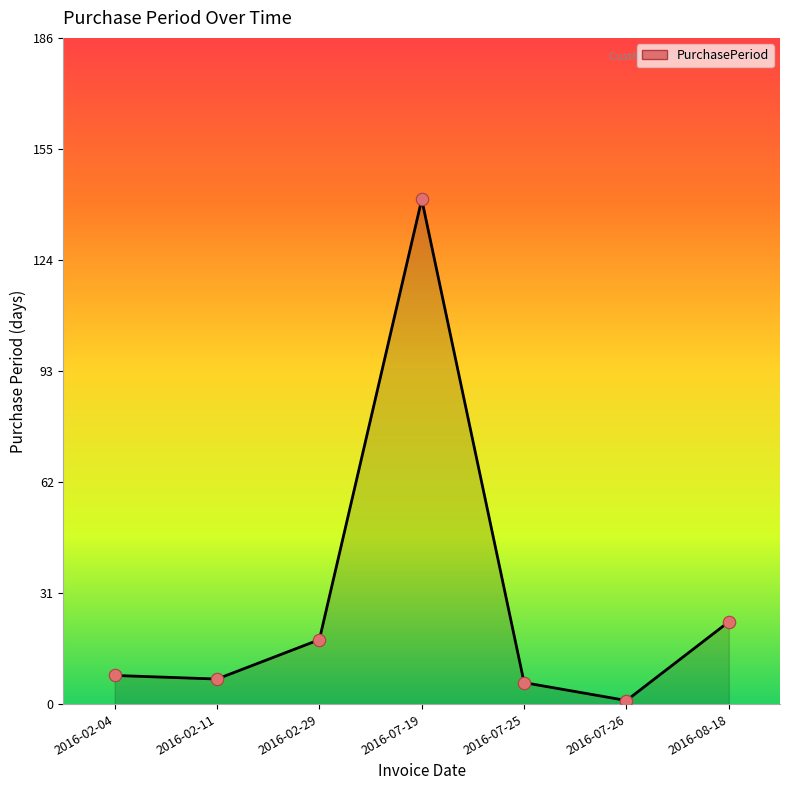

What is the ratio of the value at 2016-02-04 to the value at 2016-02-11?

1.1